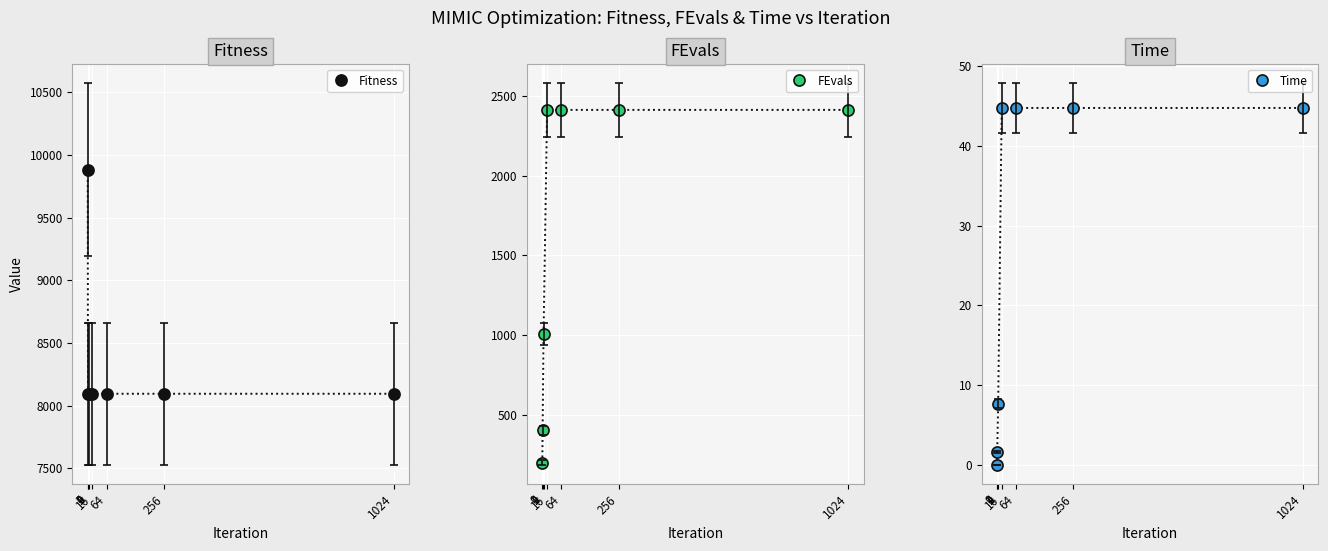

Reading right to left, extract all data points from this chart.

Fitness: 1024=8094.6	256=8094.6	64=8094.6	16=8094.6	4=8094.6	1=8094.6	0=9882.0
FEvals: 1024=2412.0	256=2412.0	64=2412.0	16=2412.0	4=1005.0	1=402.0	0=200.0
Time: 1024=44.8	256=44.8	64=44.8	16=44.8	4=7.7	1=1.6	0=0.0